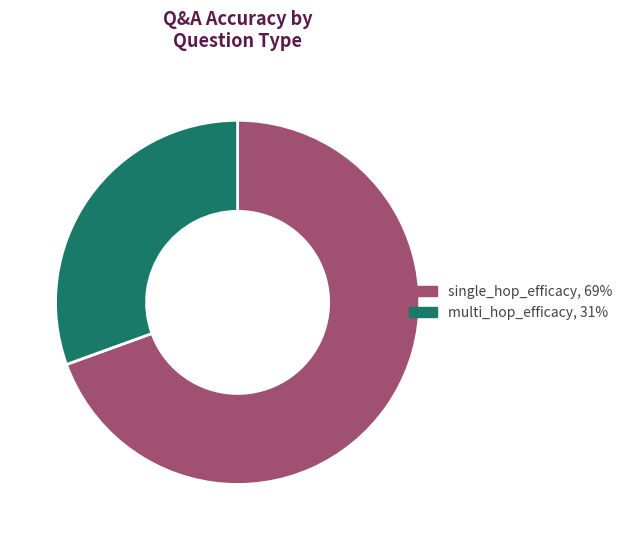

Does any single category account for the majority?

Yes